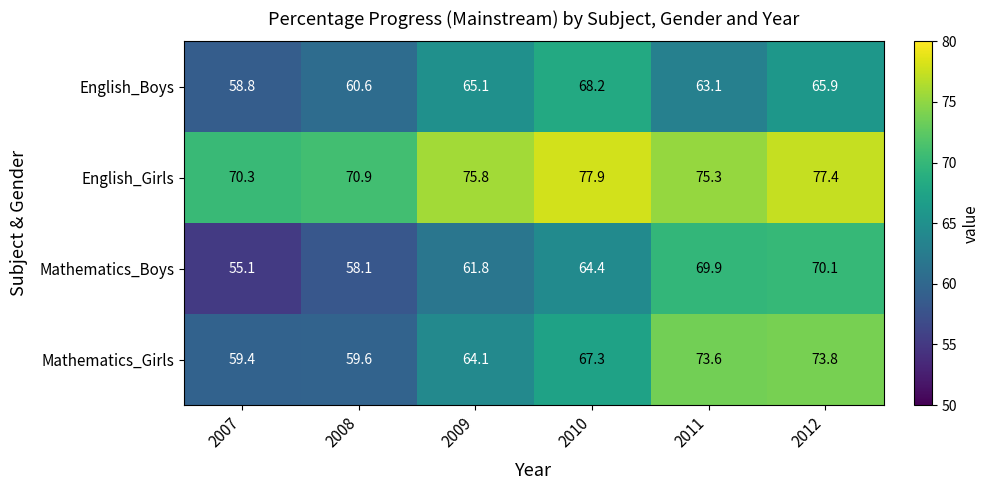

What is the difference between the highest and lowest values at 2009?

14.0